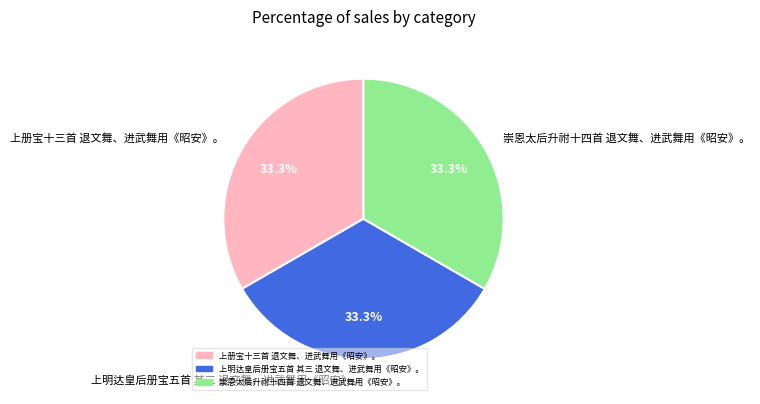

How many segments does this pie chart have?

3